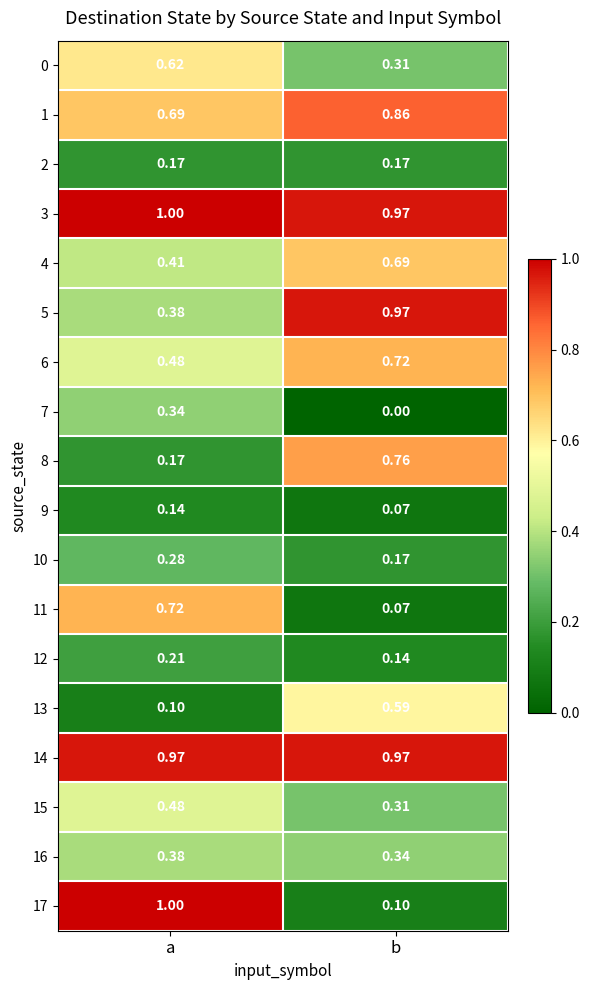

Where is 17 nearest to the value 0?

b